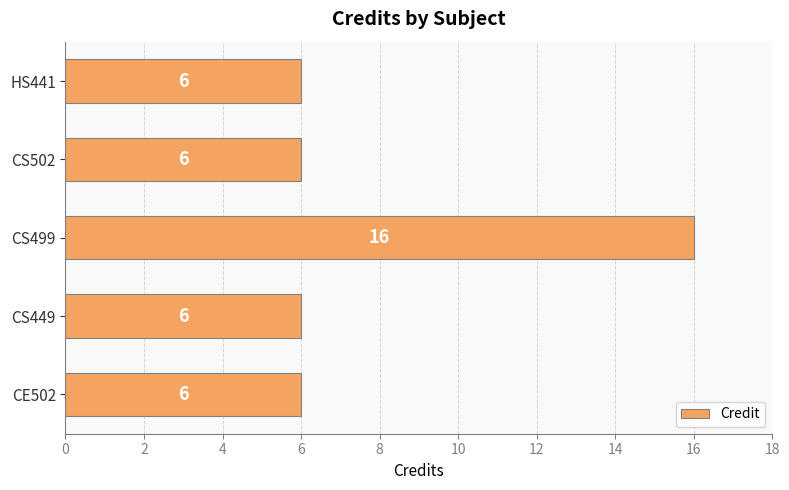

Is it true that the value at CS449 is 2?

False